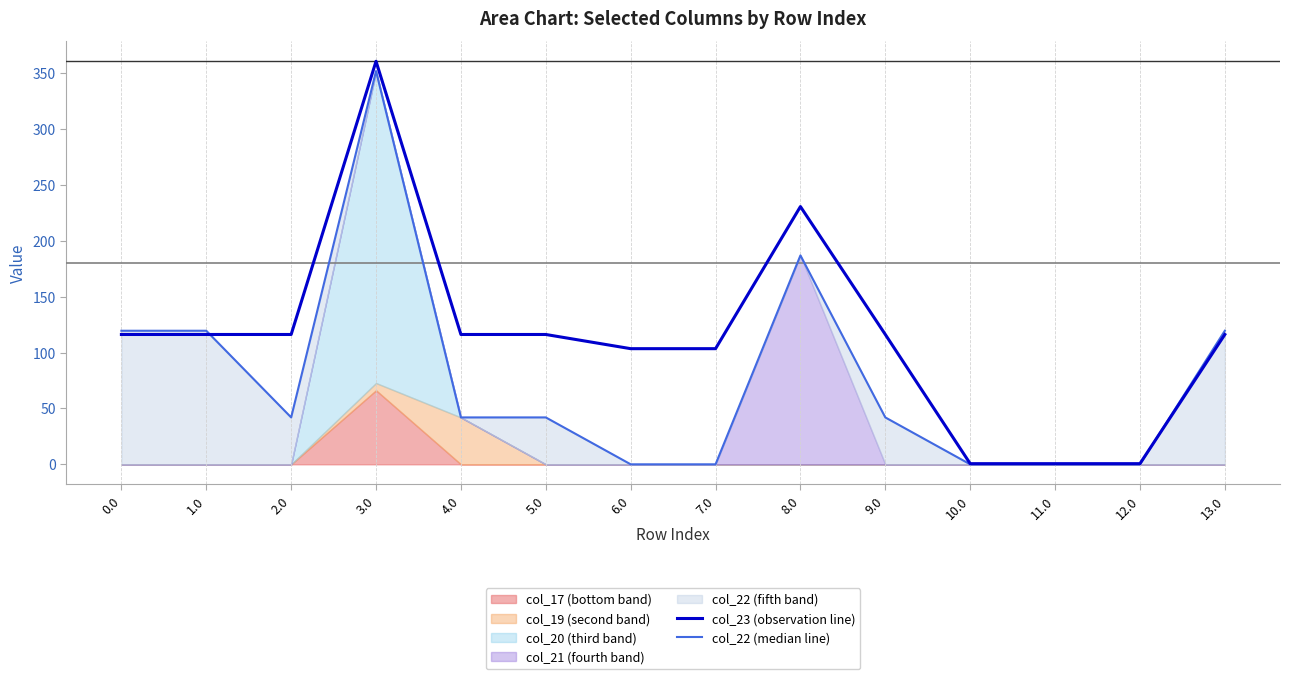

At which category is the sum across all series the highest?

3.0